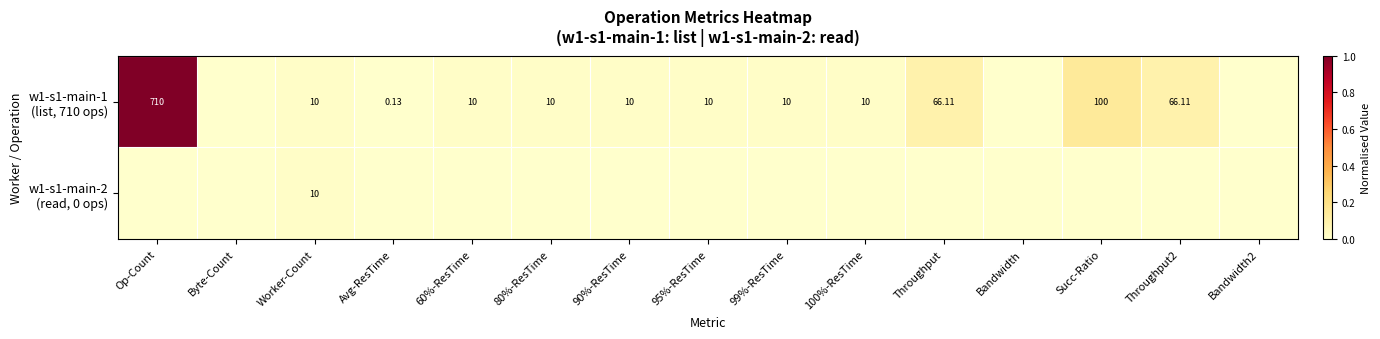

List the labels in order of w1-s1-main-1 (list, 710 ops) value, smallest first.

Byte-Count, Bandwidth, Bandwidth2, Avg-ResTime, Worker-Count, 60%-ResTime, 80%-ResTime, 90%-ResTime, 95%-ResTime, 99%-ResTime, 100%-ResTime, Throughput, Throughput2, Succ-Ratio, Op-Count